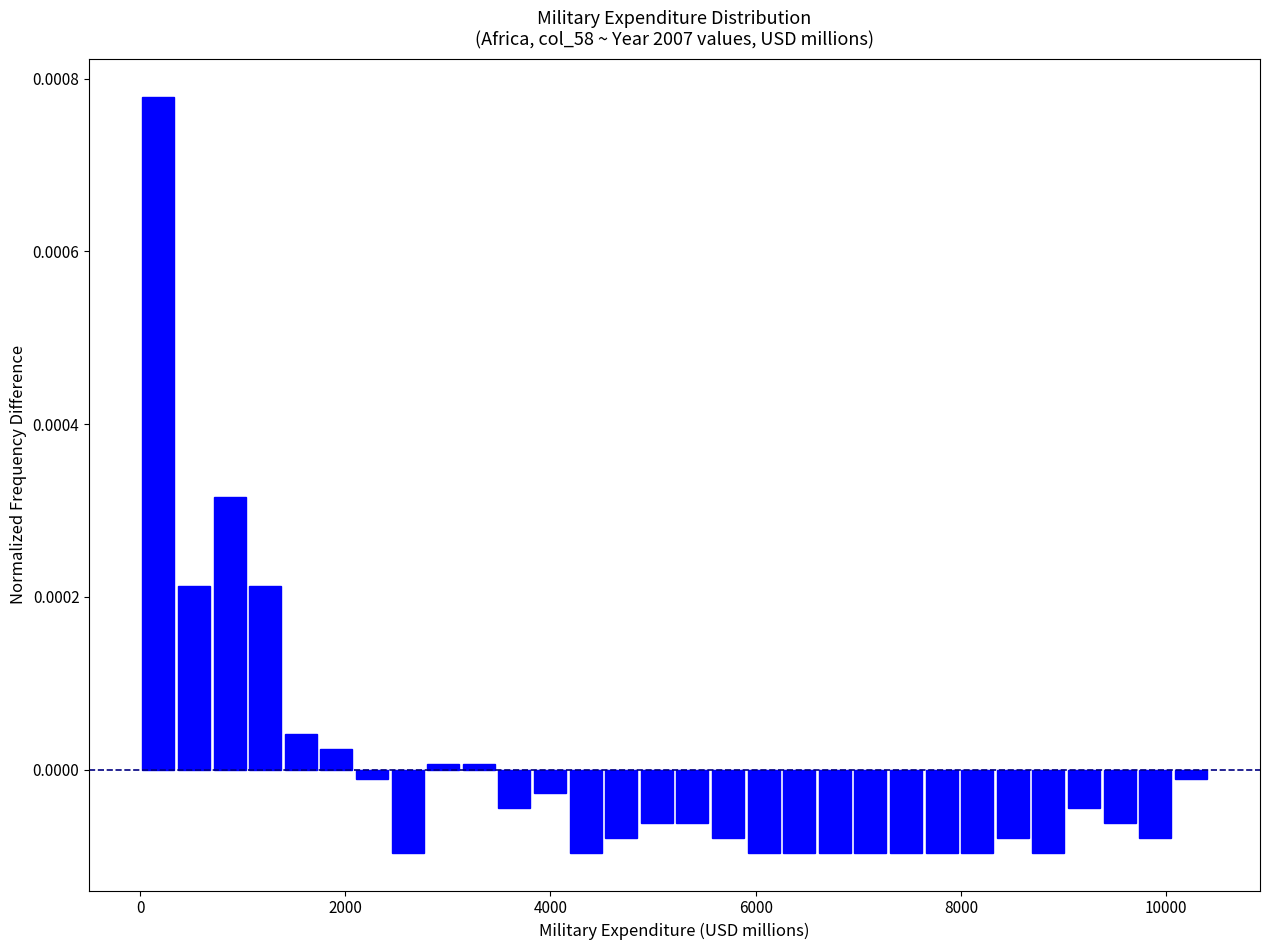

Around what value on the x-axis is the tallest bar? Give the approximate position of its centre, as read against the axis.

200